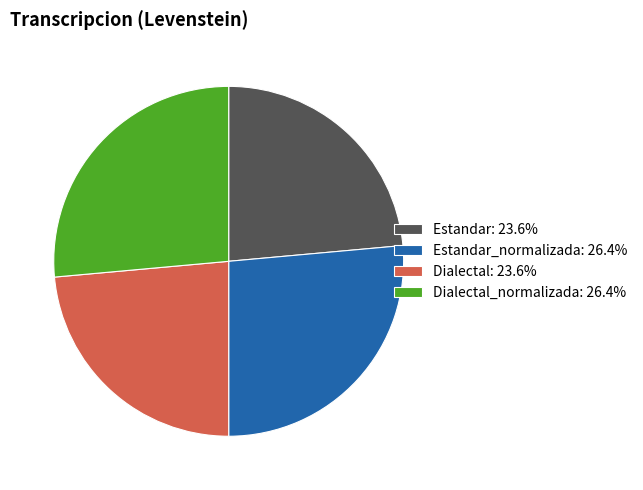

Is the sum of Dialectal: 23.6% and Estandar: 23.6% greater than half?

No